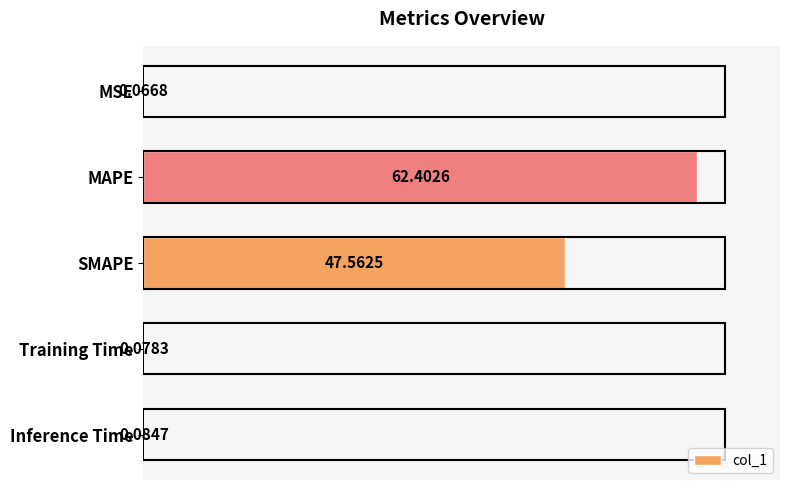

Which category has the highest value across all series?

MAPE